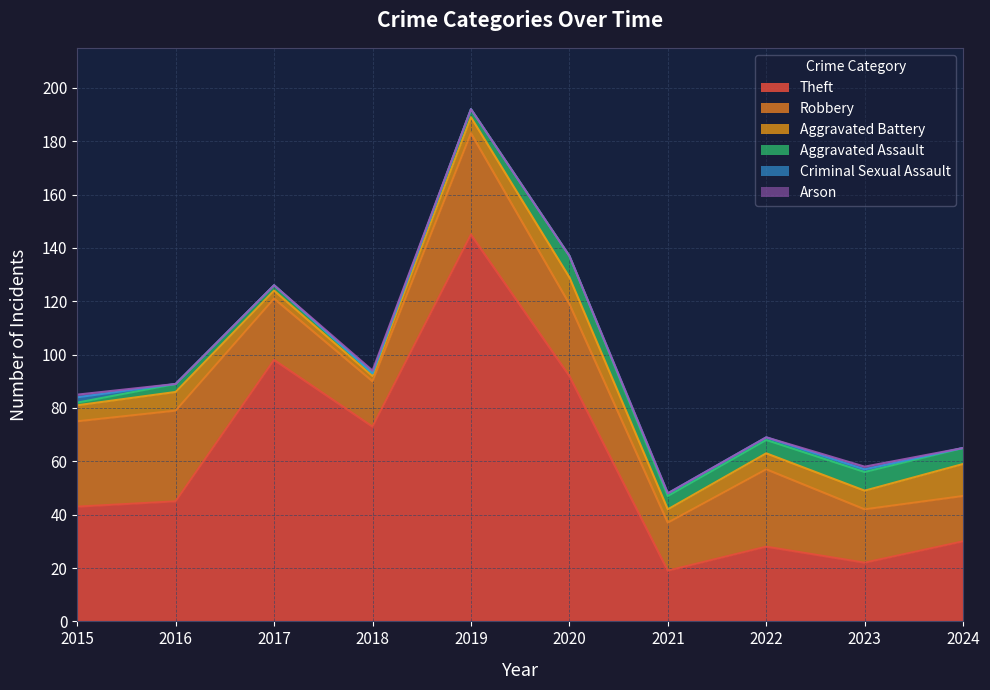

Is the value of Aggravated Assault at 2023 greater than the value of Arson at 2017?

Yes